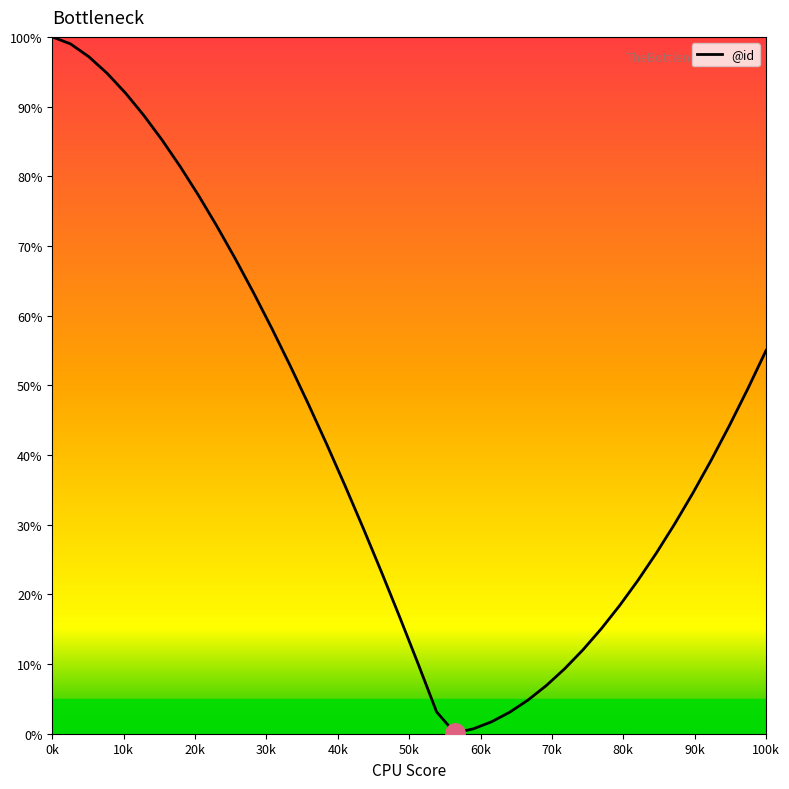

What is the difference between the maximum and minimum values?

99.9